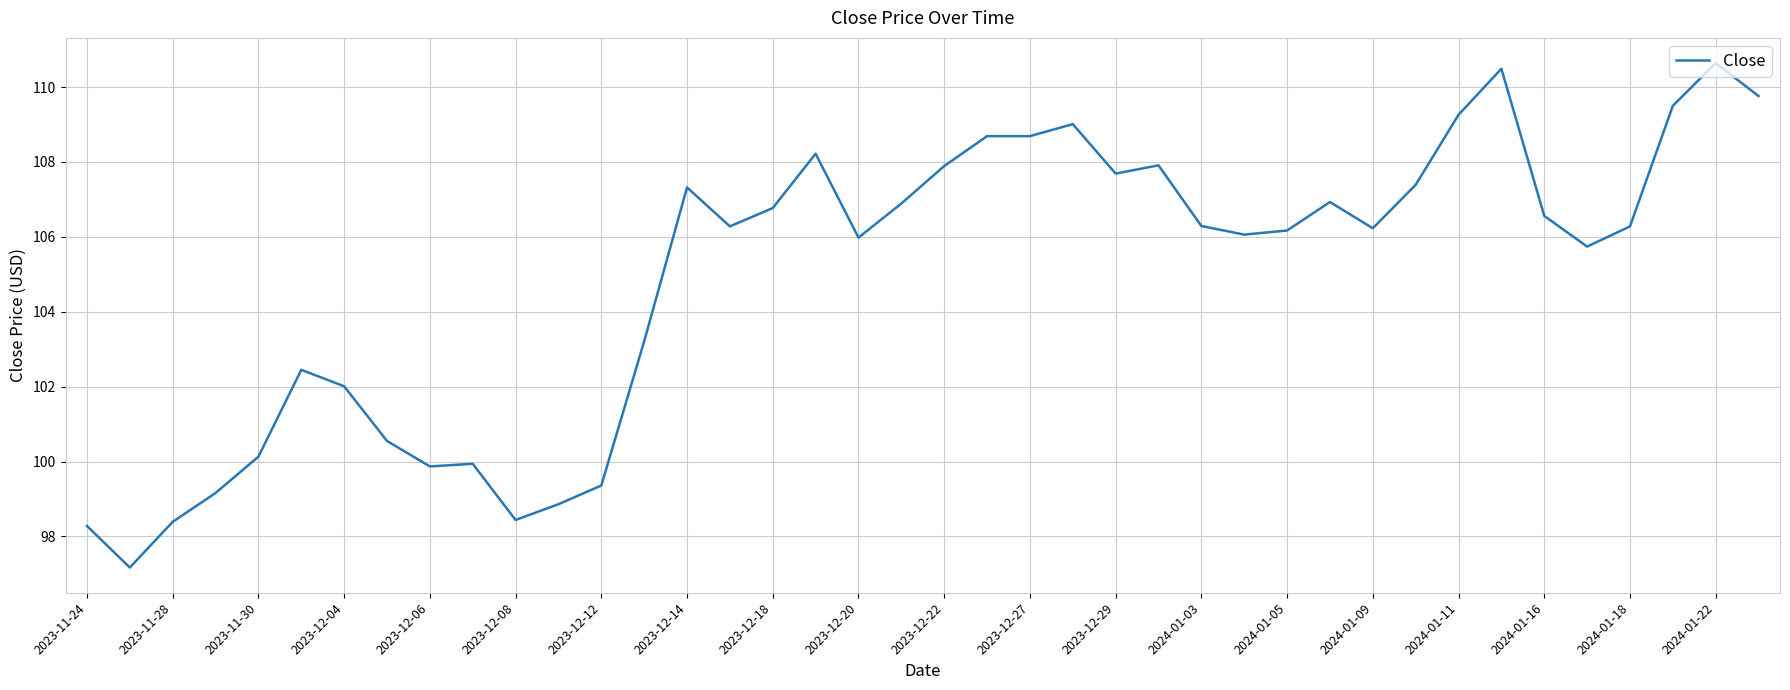

What is the smallest value displayed?

97.2